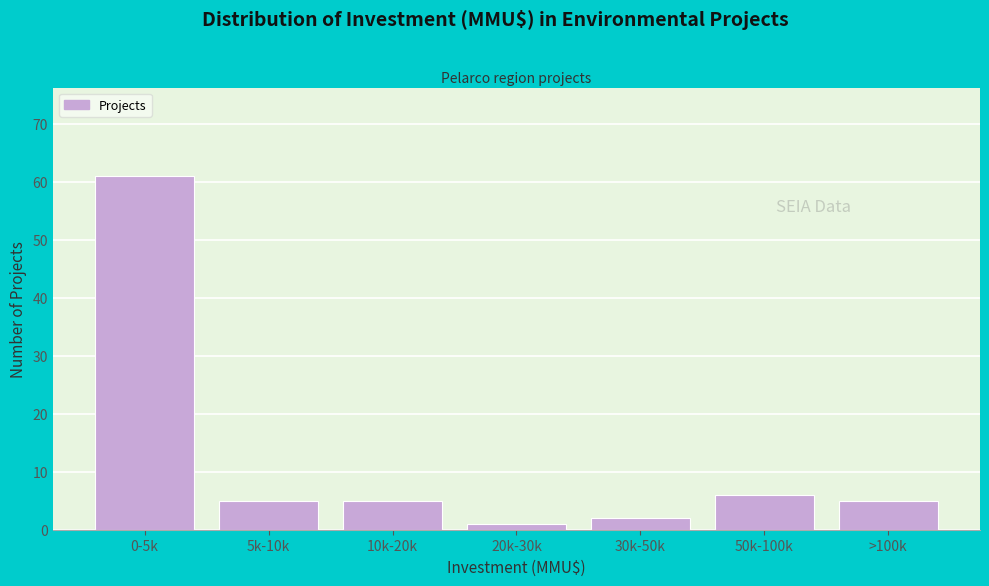

Reading right to left, list all the values displayed in this chart.

5	6	2	1	5	5	61